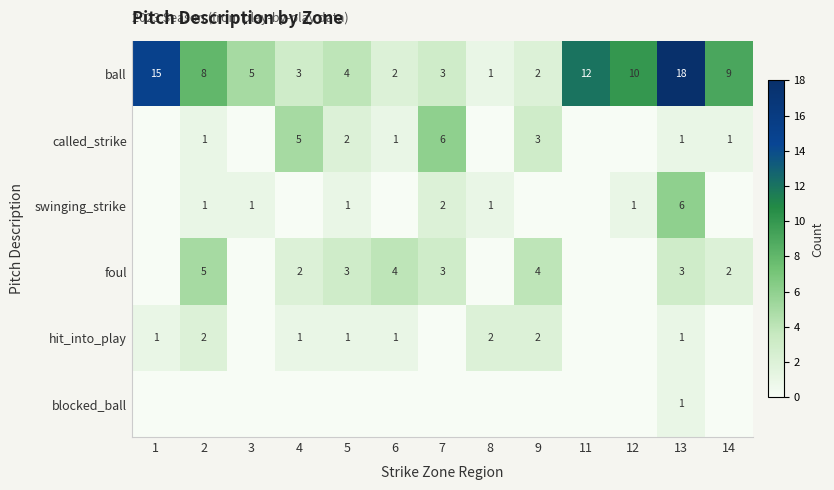

True or false: ball has a value of 6 at 5.

False